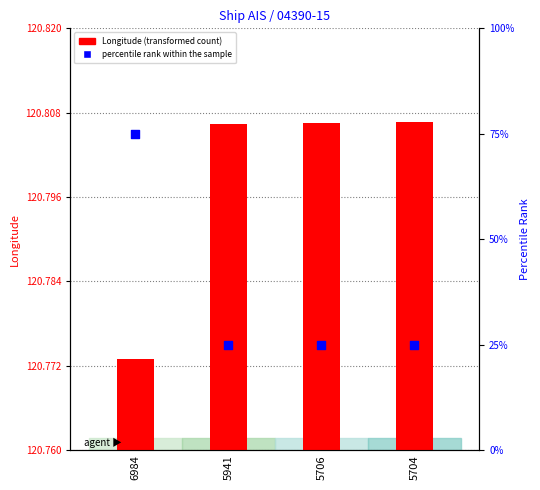

Which series has the largest total across all categories?

Longitude (transformed)